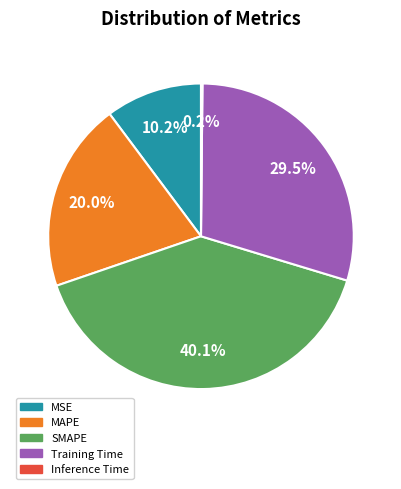

How much of the chart is everything except SMAPE?

59.9%